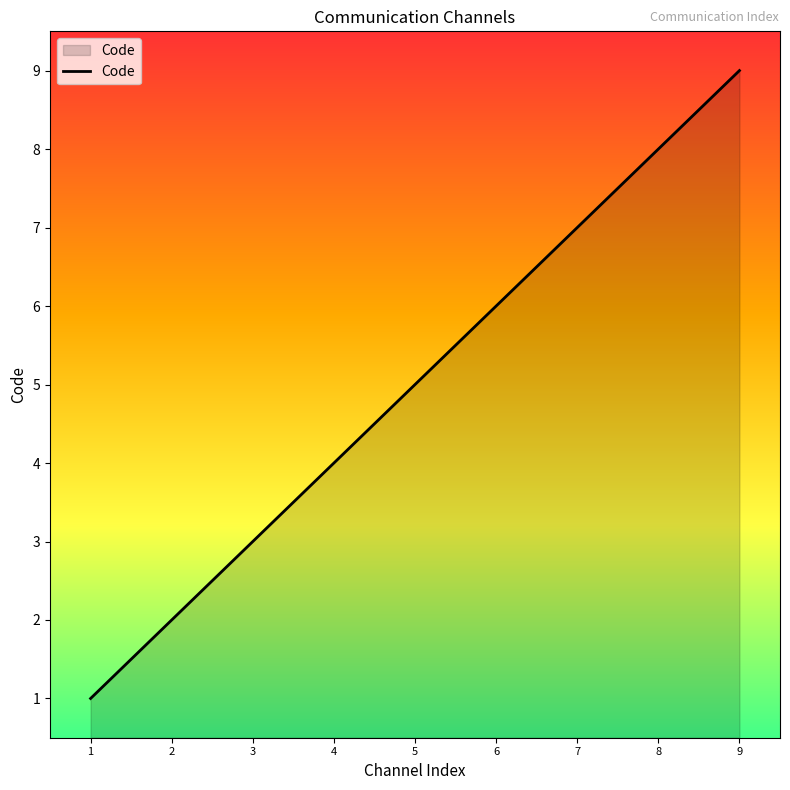

Rank the categories by value from highest to lowest.

9, 8, 7, 6, 5, 4, 3, 2, 1